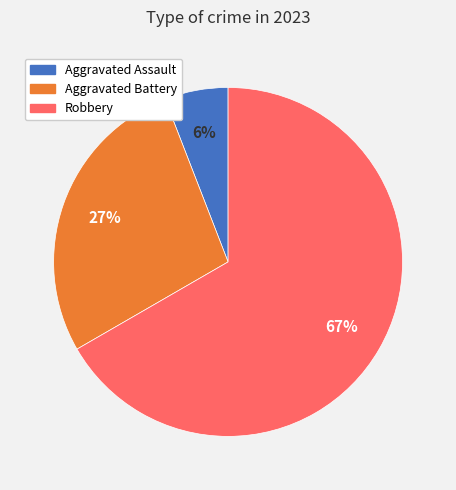

To the nearest percent, what is the difference between the largest and smallest slice percentages?

61%